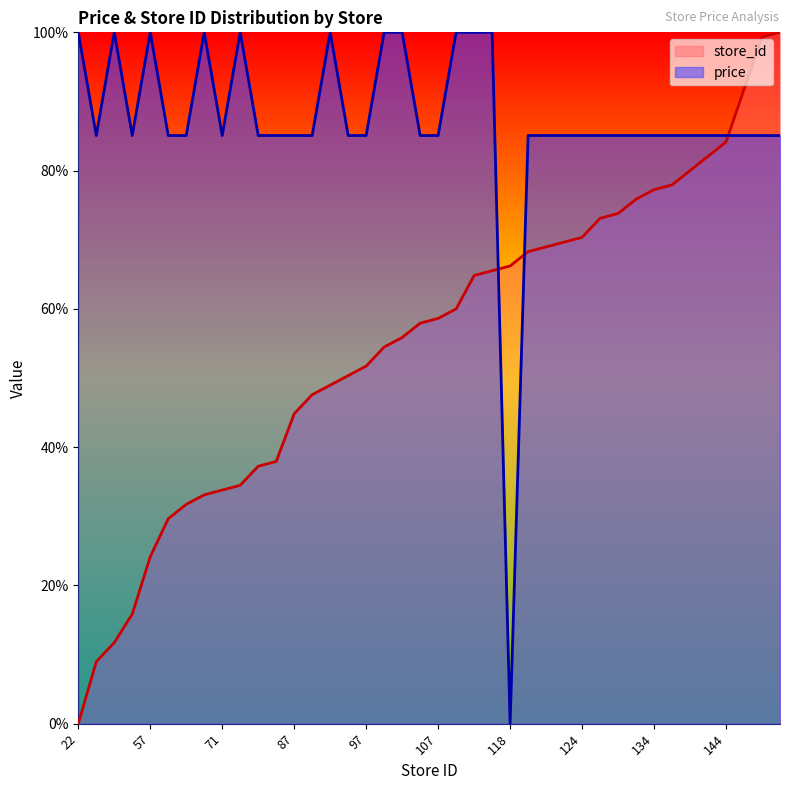

How many lines are shown in the chart?

2